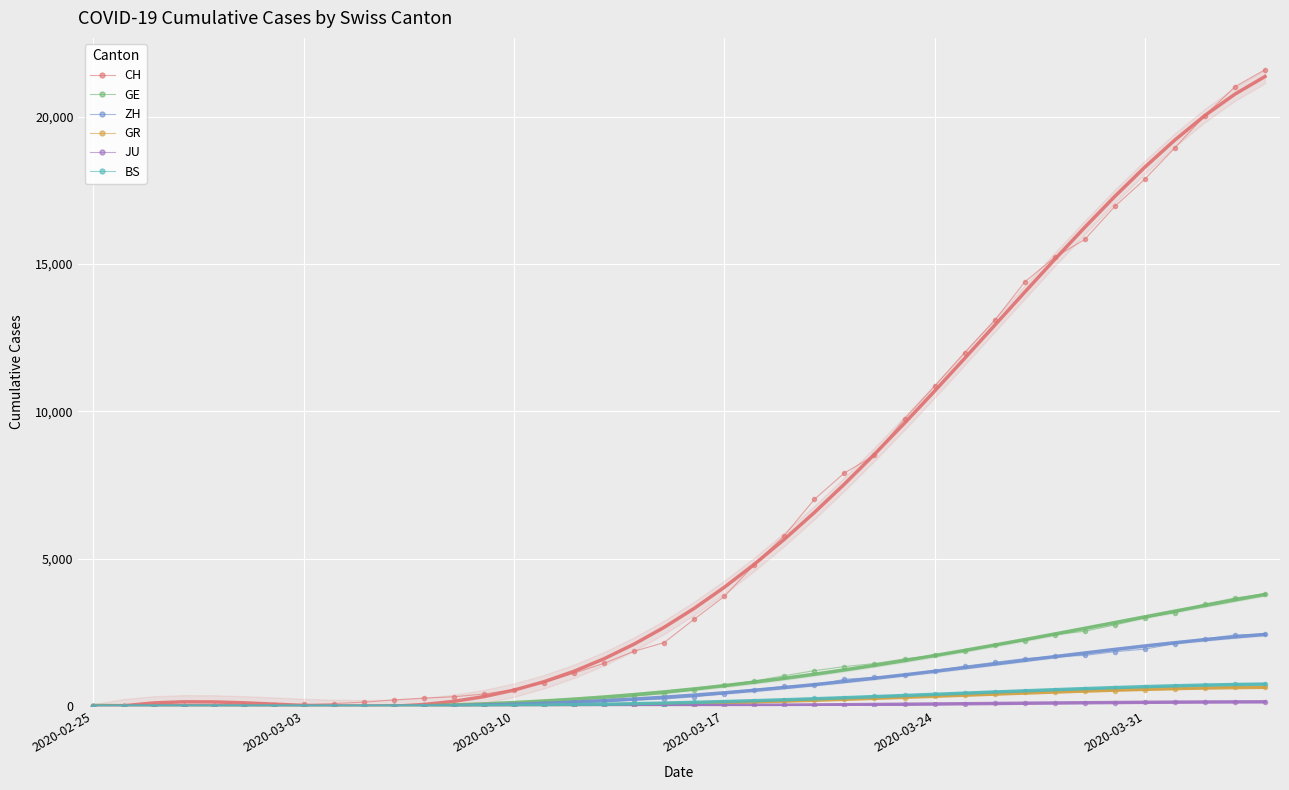

Between 22 and 33, which is larger?

33